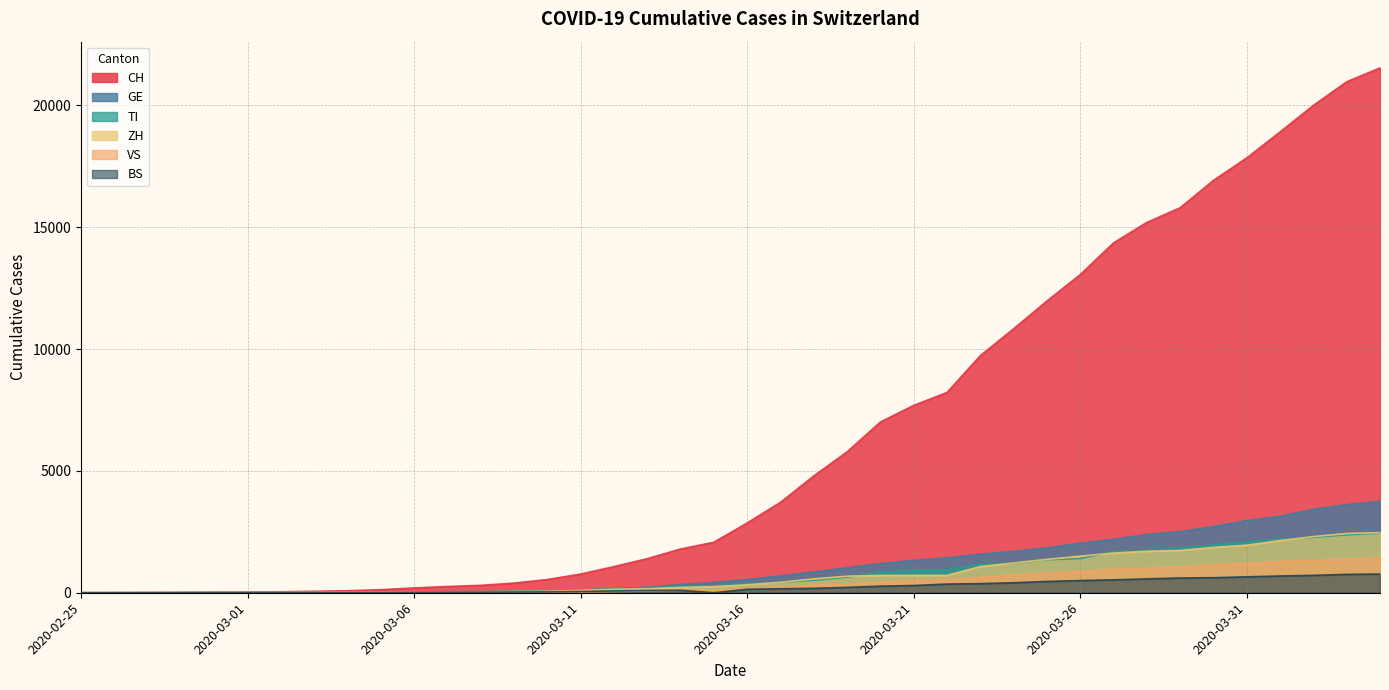

Reading right to left, transcribe all the data shown in this chart.

CH: 21534	20964	19996	18907	17841	16919	15797	15194	14355	13053	11969	10830	9726	8217	7686	7005	5781	4793	3710	2864	2072	1795	1398	1072	766	542	396	303	257	197	125	83	59	40	29	23	13	6	2	0
GE: 3753	3621	3420	3137	2958	2721	2505	2393	2190	2033	1837	1699	1582	1430	1331	1194	1027	848	692	544	423	340	222	150	109	76	56	40	38	25	17	14	13	10	9	8	4	1	1	0
TI: 2442	2377	2271	2195	2091	1962	1837	1727	1688	1401	1354	1209	1162	945	916	849	638	511	426	368	293	265	206	163	108	75	61	49	41	28	25	13	8	4	2	2	1	1	1	0
ZH: 2465	2432	2304	2140	1951	1860	1734	1702	1628	1501	1369	1222	1074	711	711	711	679	568	429	326	250	218	163	140	101	62	49	40	34	29	23	15	13	10	7	6	2	2	2	0
VS: 1416	1383	1334	1282	1211	1144	1055	1017	968	874	793	728	628	535	498	436	349	312	225	172	115	98	76	53	30	22	17	12	7	6	5	4	3	3	2	1	1	0	0	0
BS: 767	754	714	687	653	617	605	569	530	501	462	410	374	356	297	270	220	181	164	143	0	100	92	73	49	33	28	24	21	15	8	3	3	1	1	1	1	1	0	0